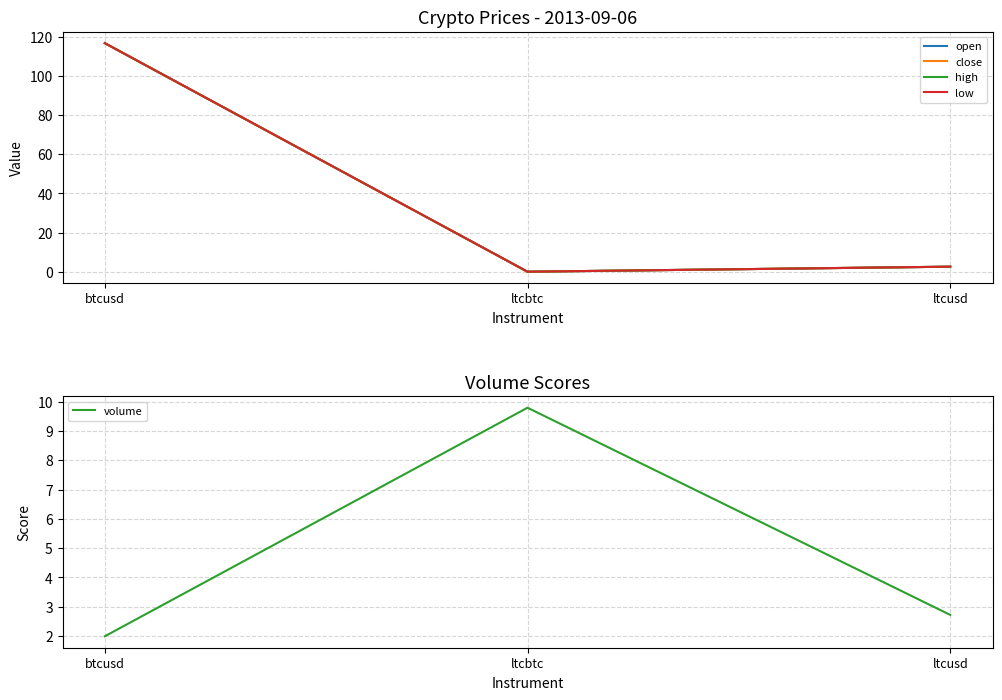

The volume series shows 2.8 at btcusd. True or false?

False